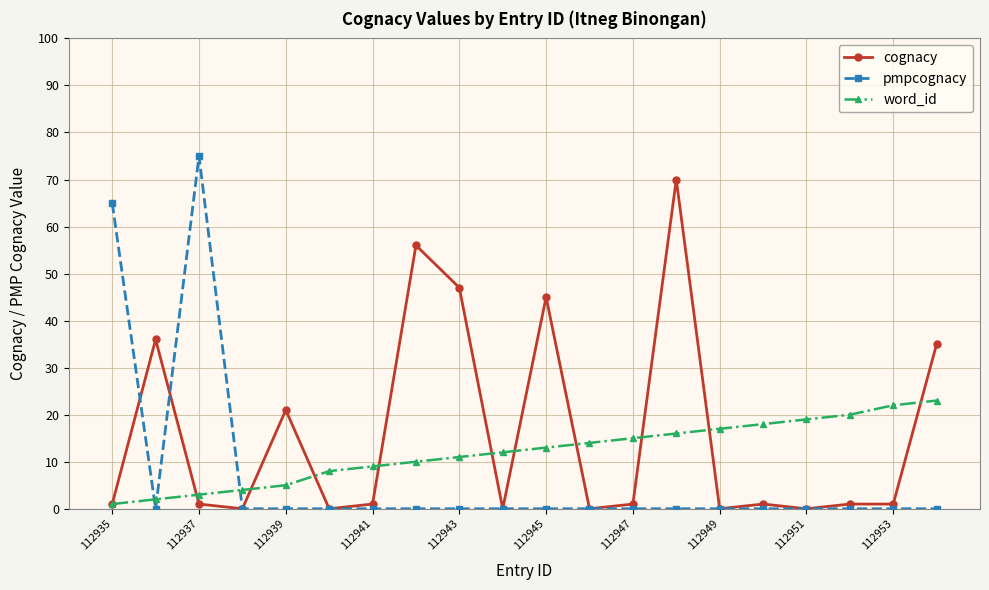

Does the chart have visible grid lines?

Yes